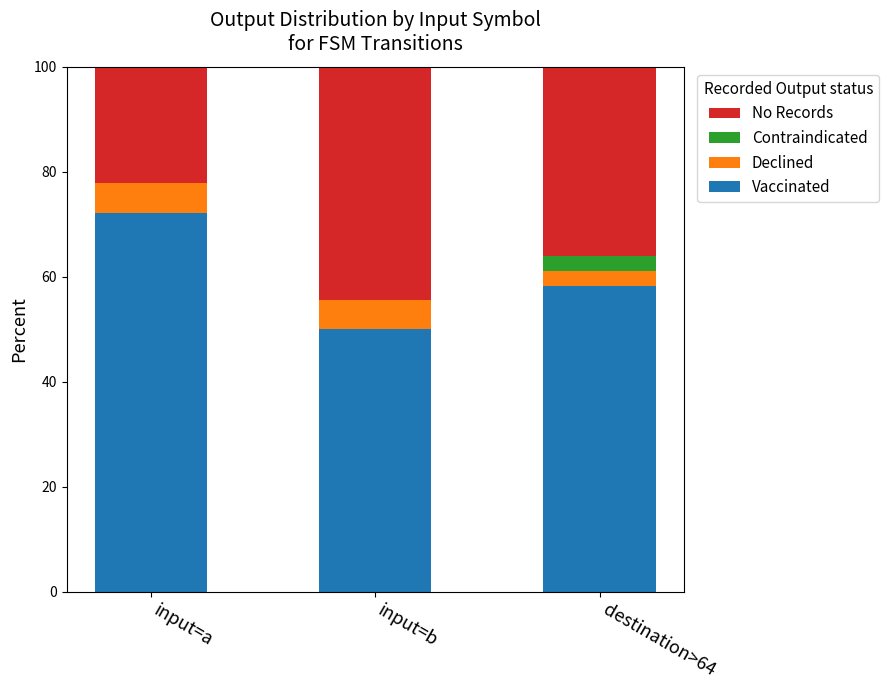

What is the approximate value of Vaccinated at input=a?

72.2